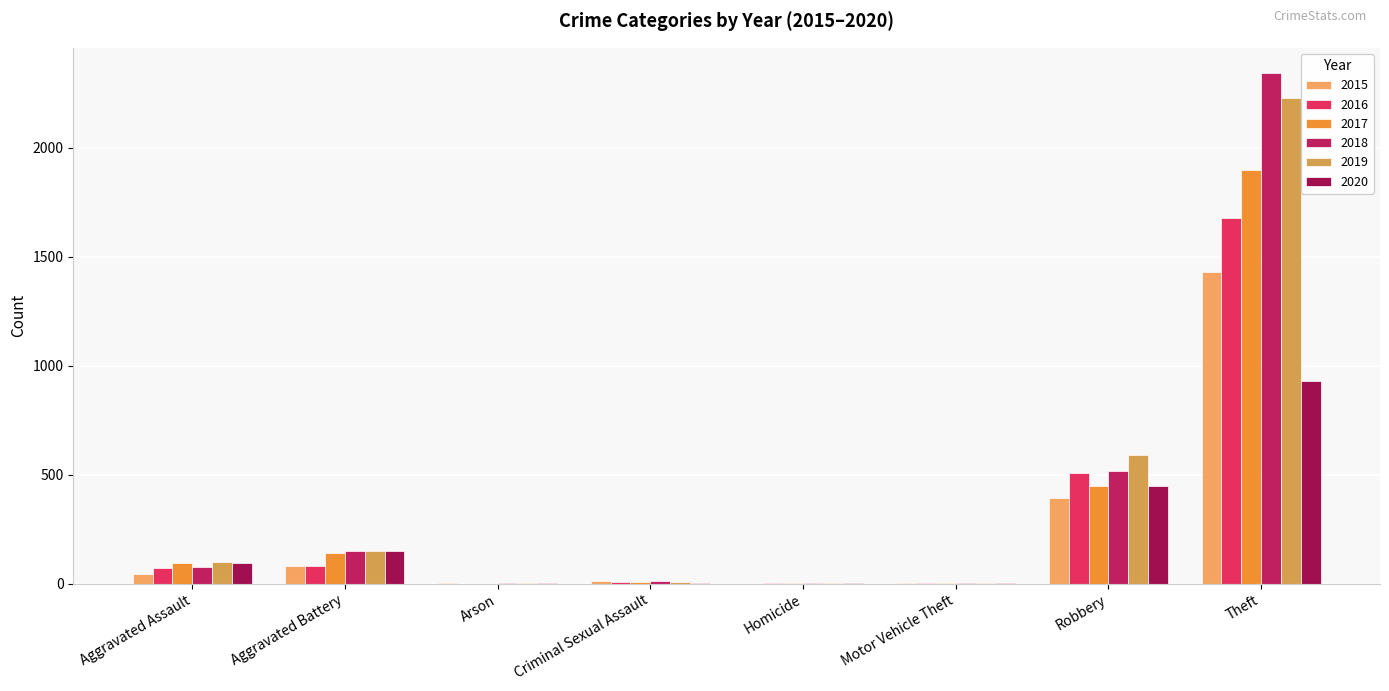

Is the value of 2020 at Aggravated Battery greater than the value of 2019 at Theft?

No